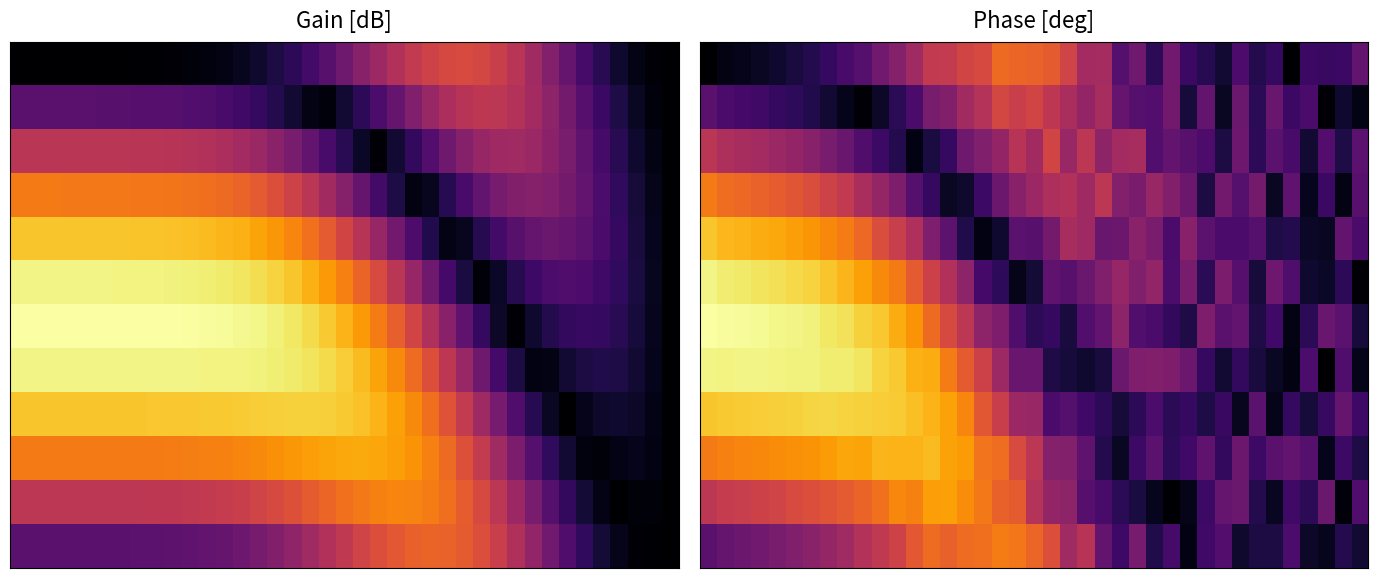

How many distinct data groups are displayed?

12